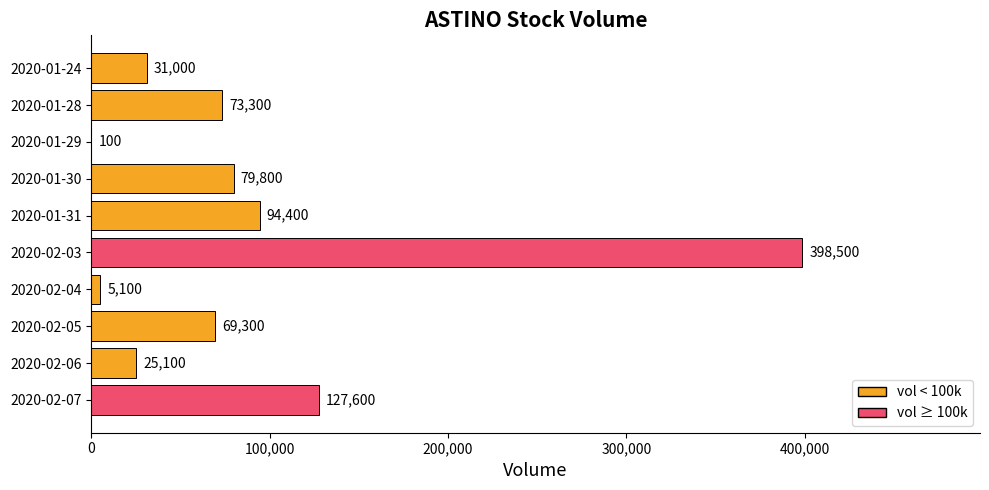

What is the sum of all values?

904200